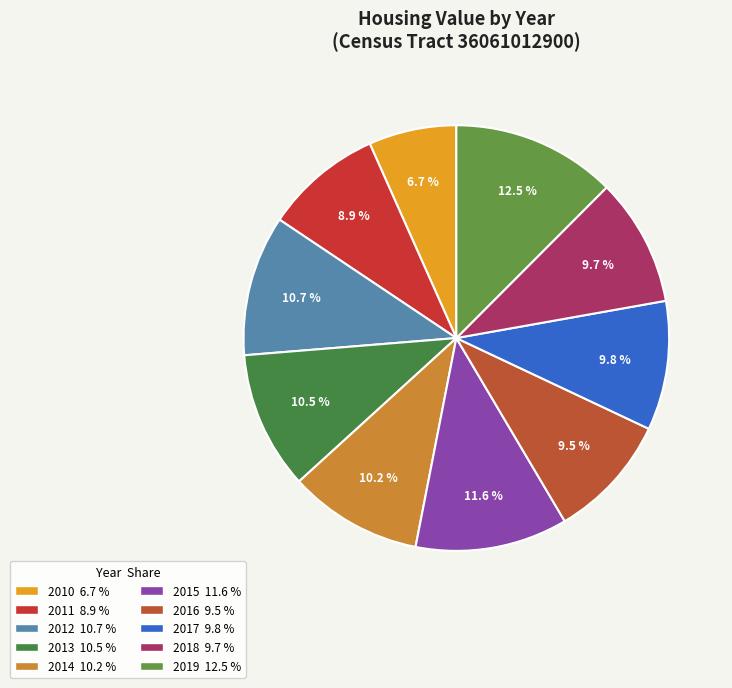

Count the number of slices in the pie.

10